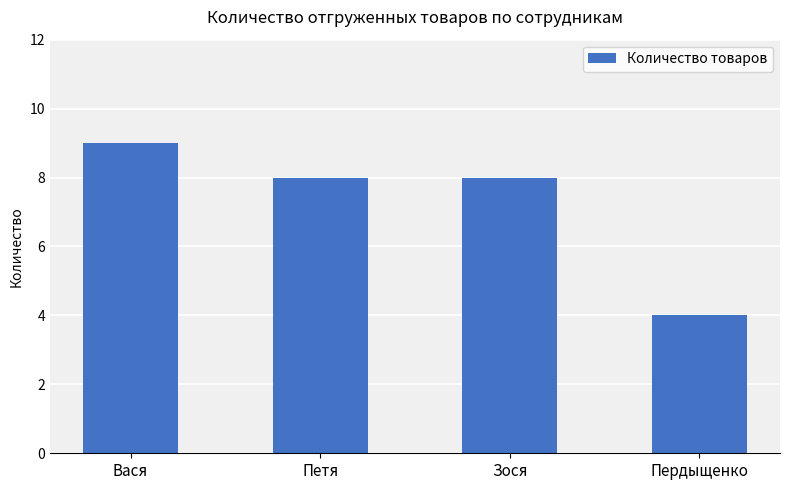

How many values are between 8 and 9?

3